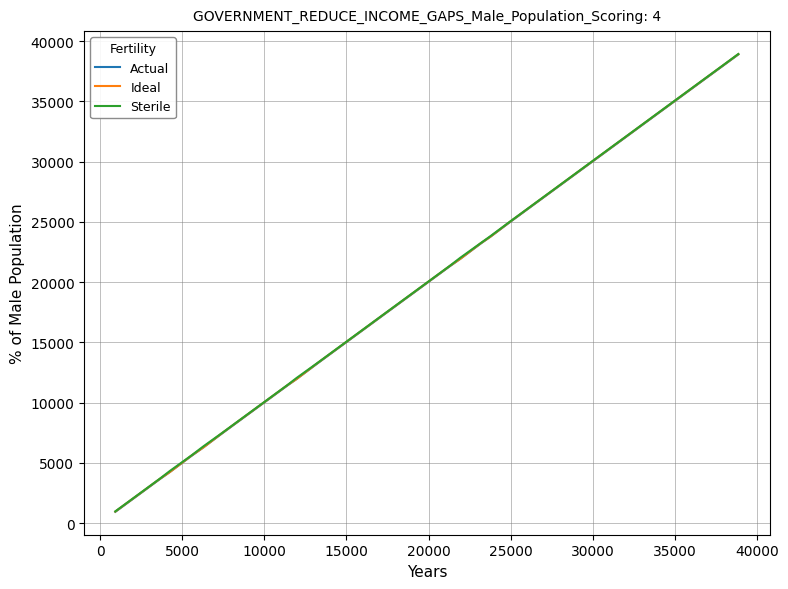

What is the minimum value shown in the chart?

943